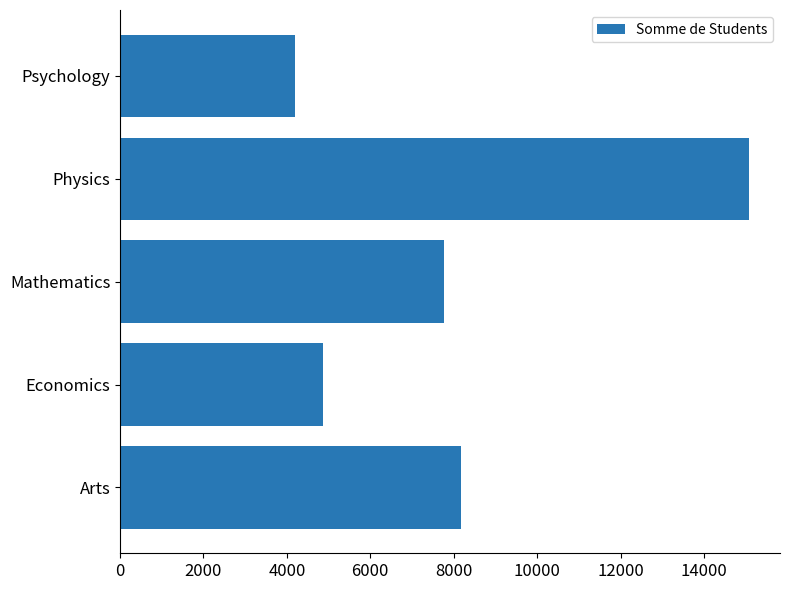

At which category does the chart reach its minimum across all series?

Psychology